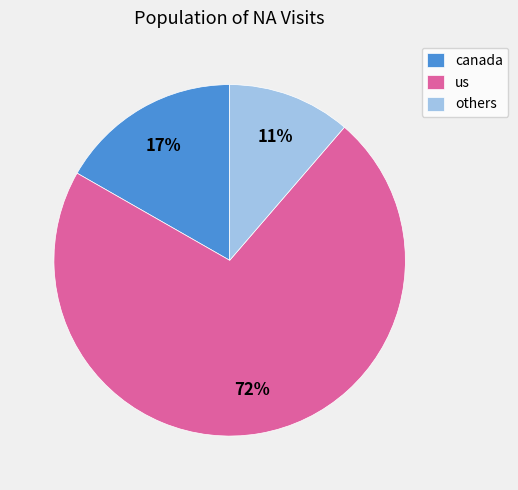

To the nearest percent, what portion does canada represent?

17%